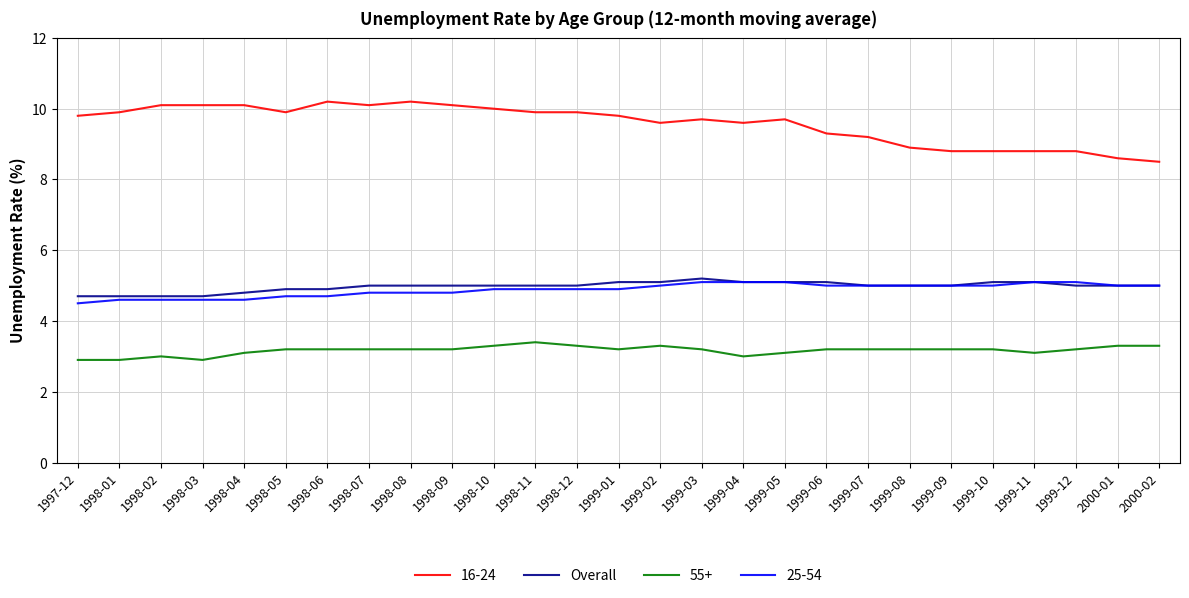

What is the minimum value shown in the chart?

2.9